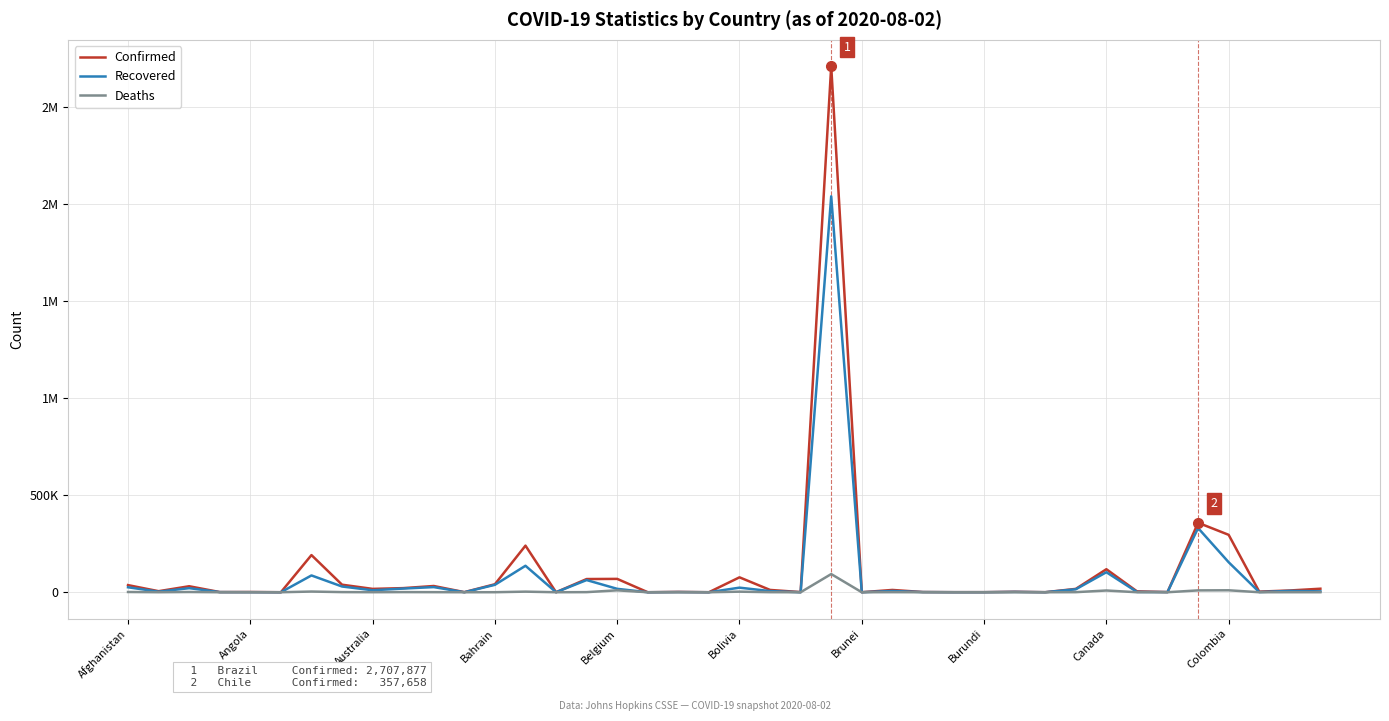

What are all the series names shown in the legend?

Confirmed, Recovered, Deaths